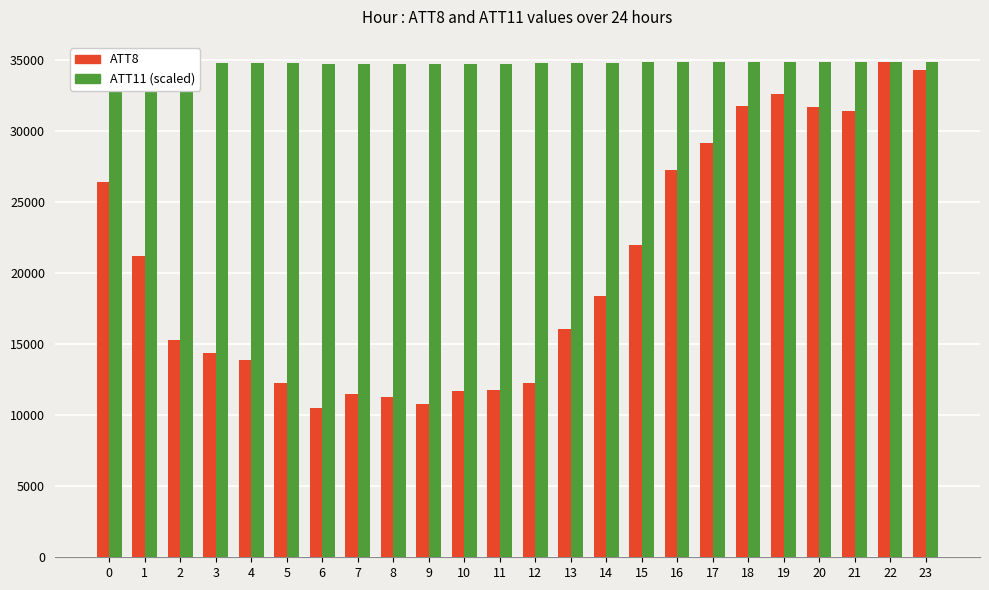

Which series has the largest total across all categories?

ATT11 (scaled)